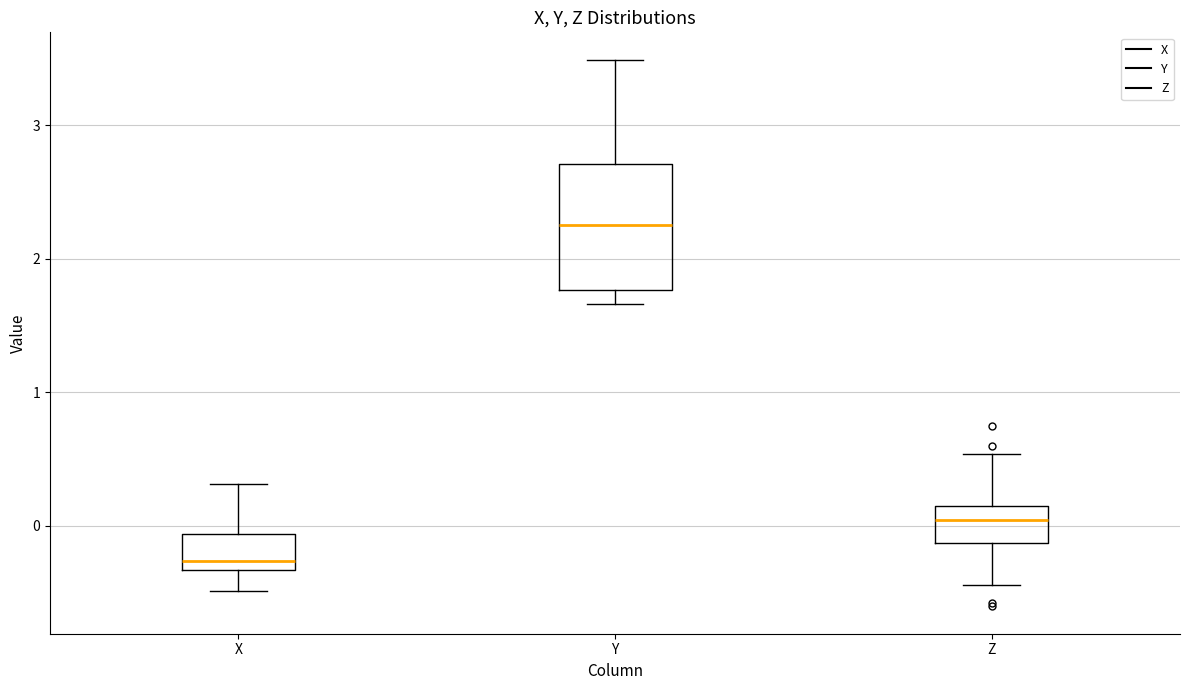

Which box is the tallest, from its lower edge to its upper edge?

Y